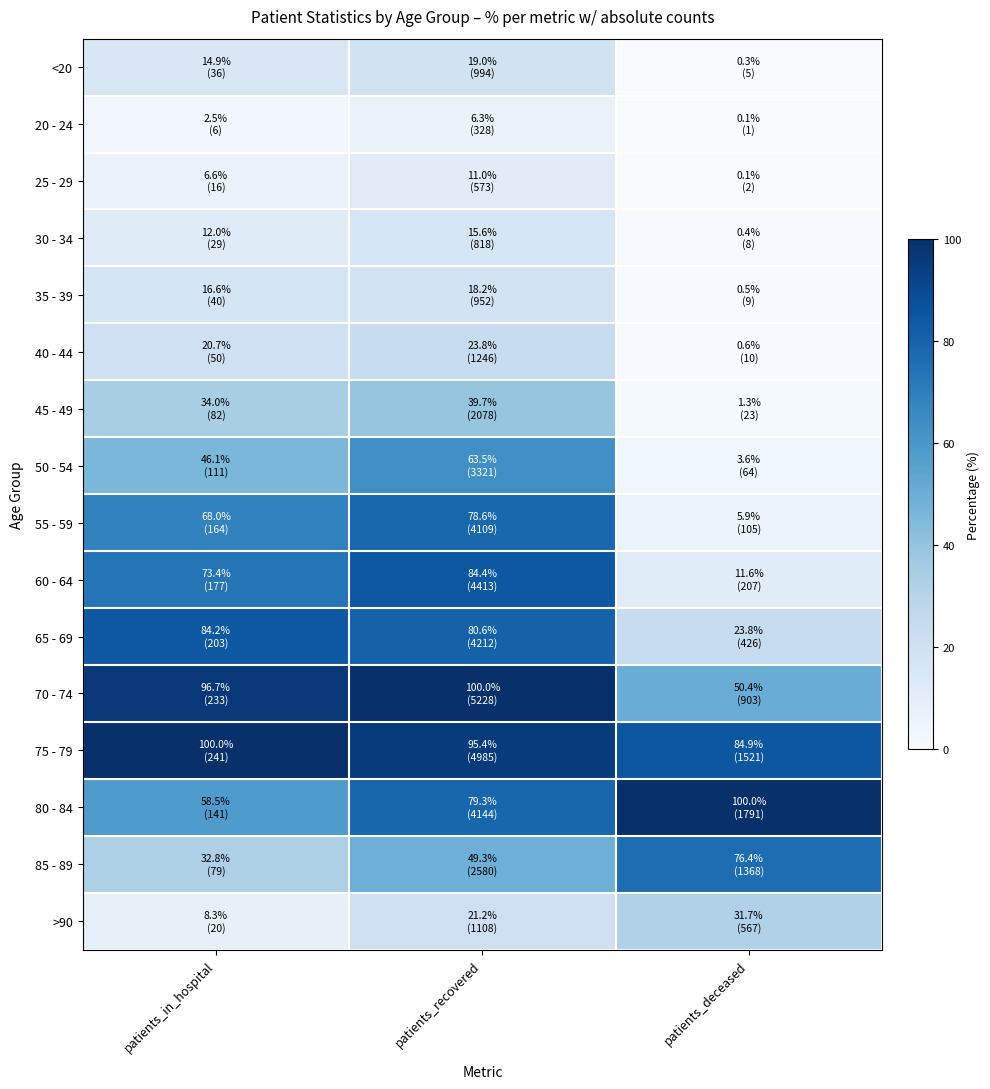

At which category does the chart reach its peak across all series?

patients_recovered